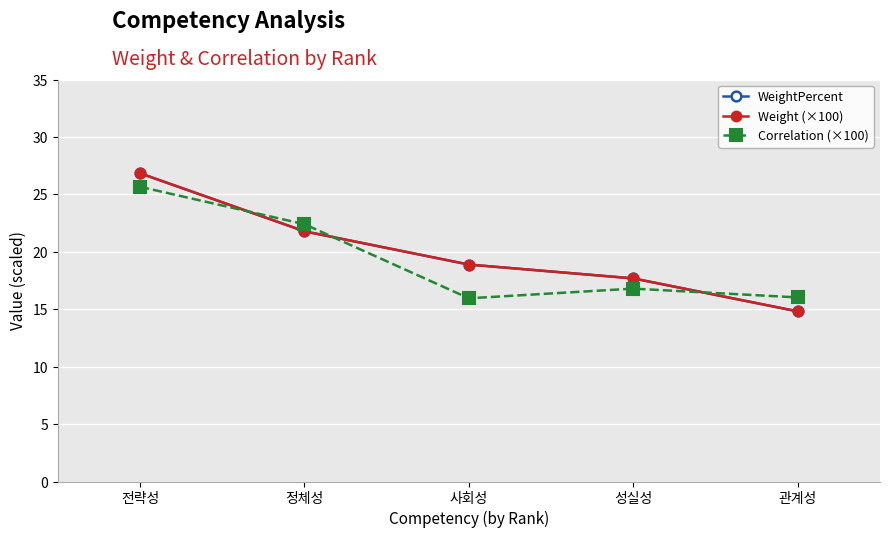

What is the difference between the WeightPercent values at 성실성 and 정체성?

4.1